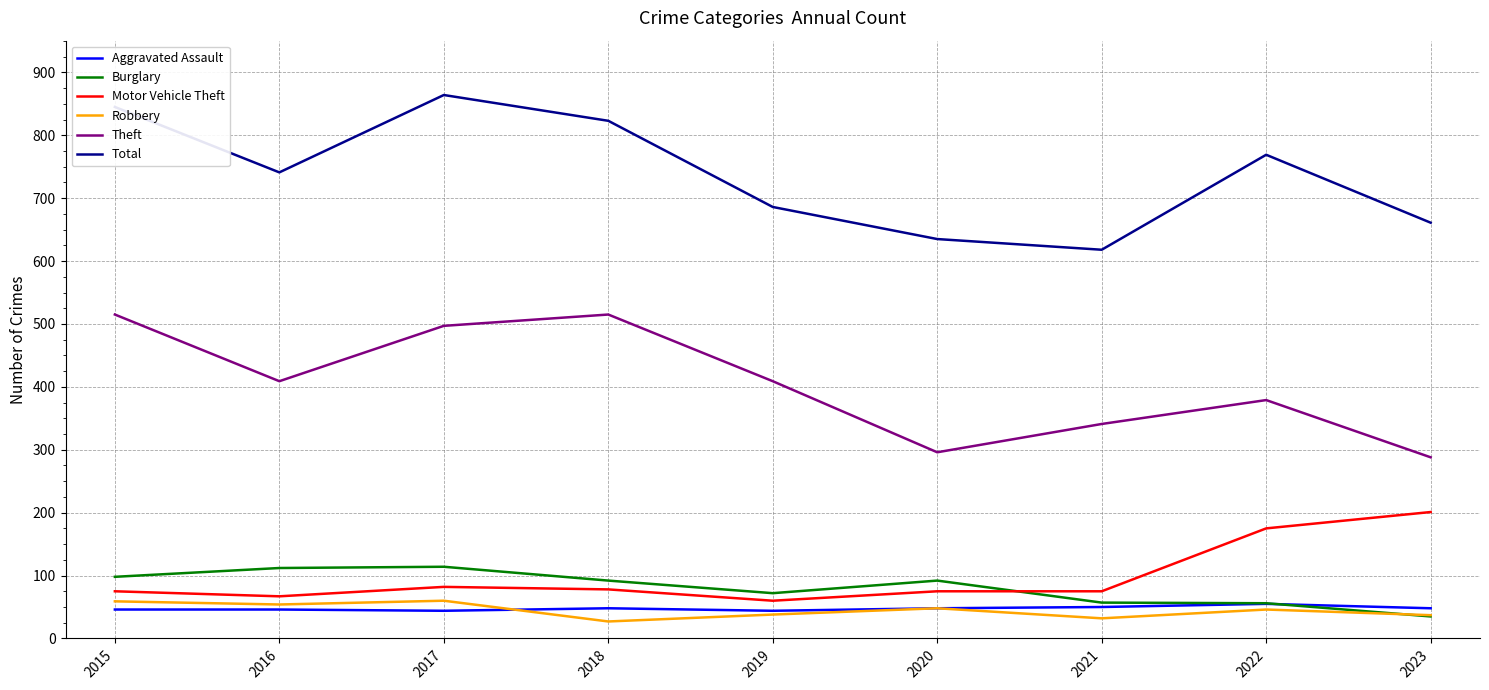

What is the smallest value displayed?

27